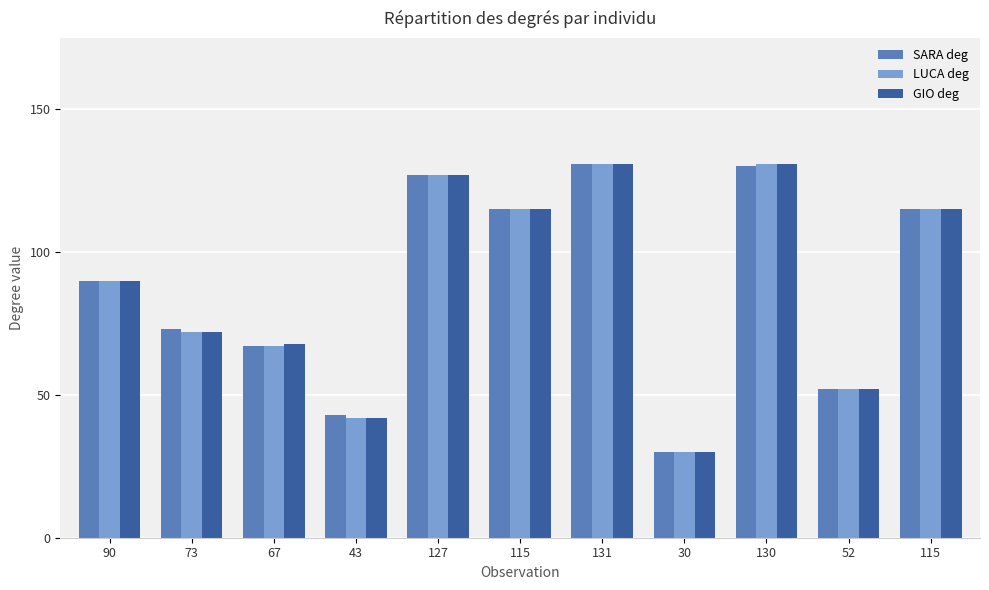

Are the bars horizontal?

No